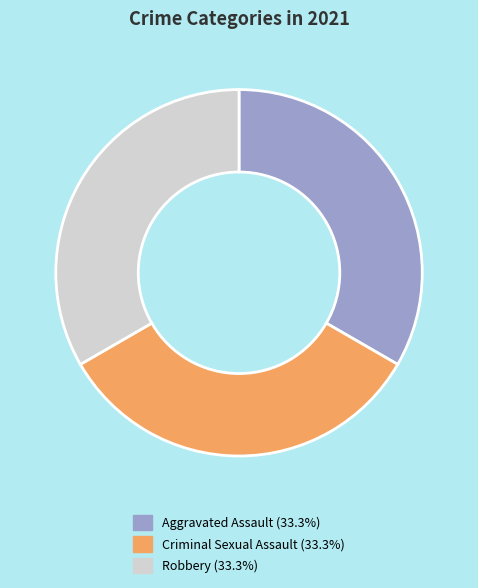

Count the number of slices in the pie.

3